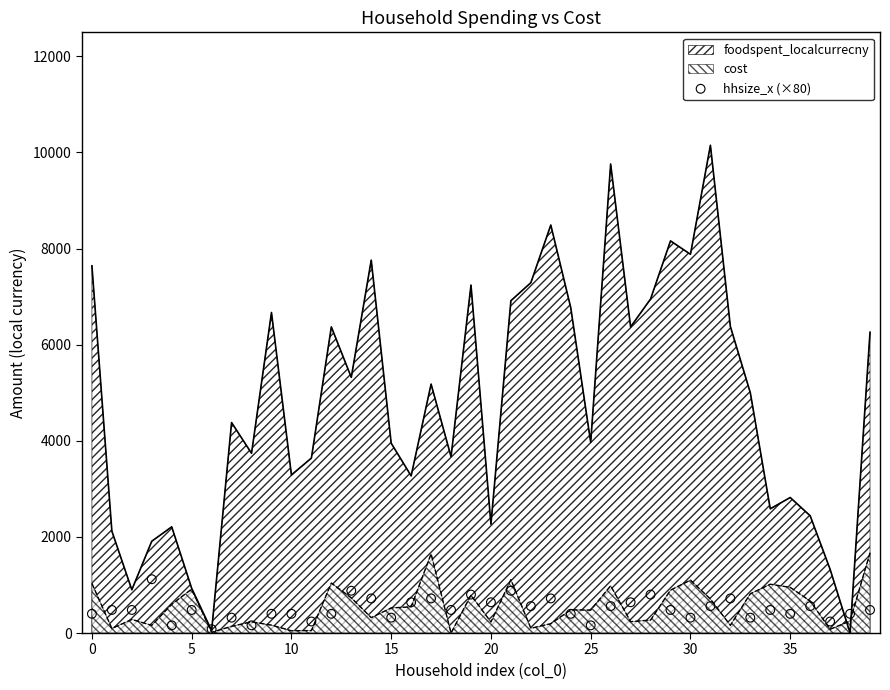

Is the value of foodspent_localcurrecny at 25 greater than the value of cost at 15?

Yes